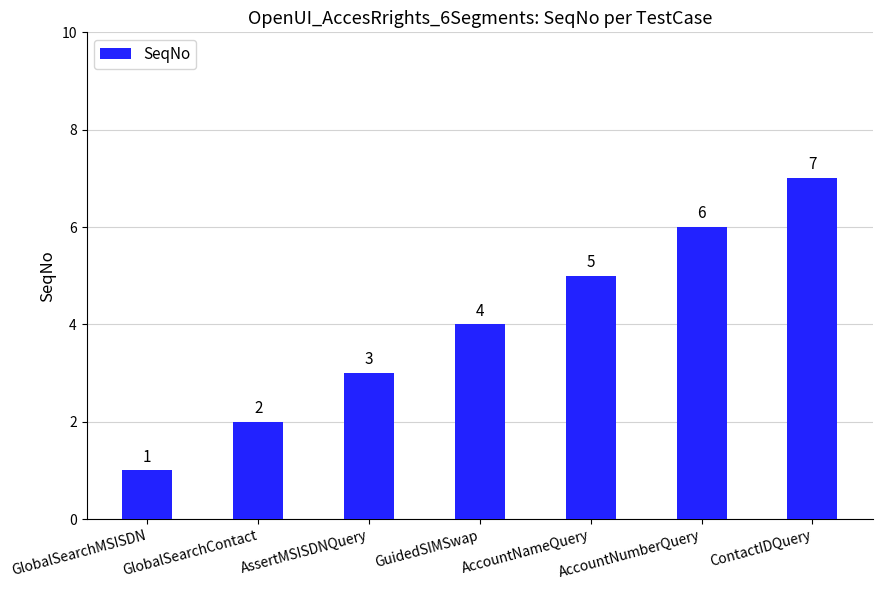

What is the label of the 3rd bar from the left?

AssertMSISDNQuery